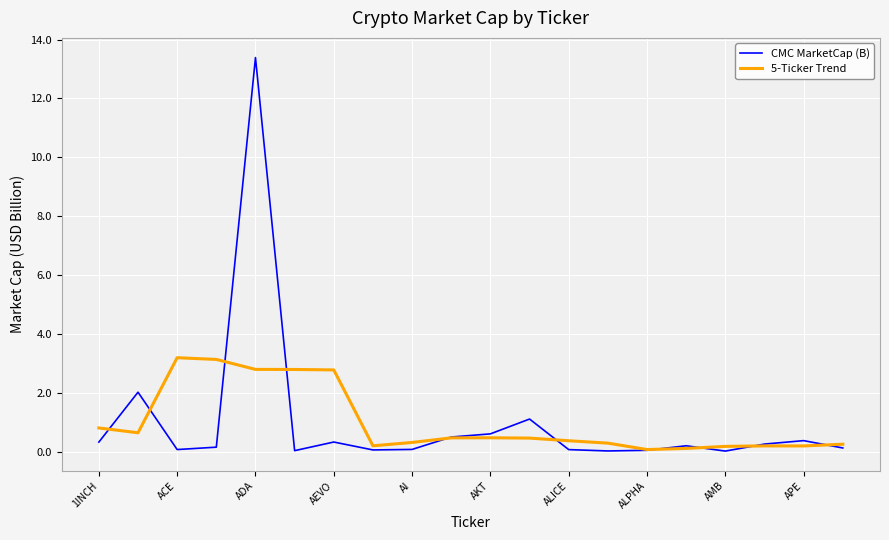

Which series has the largest range (max minus min)?

CMC MarketCap (B)